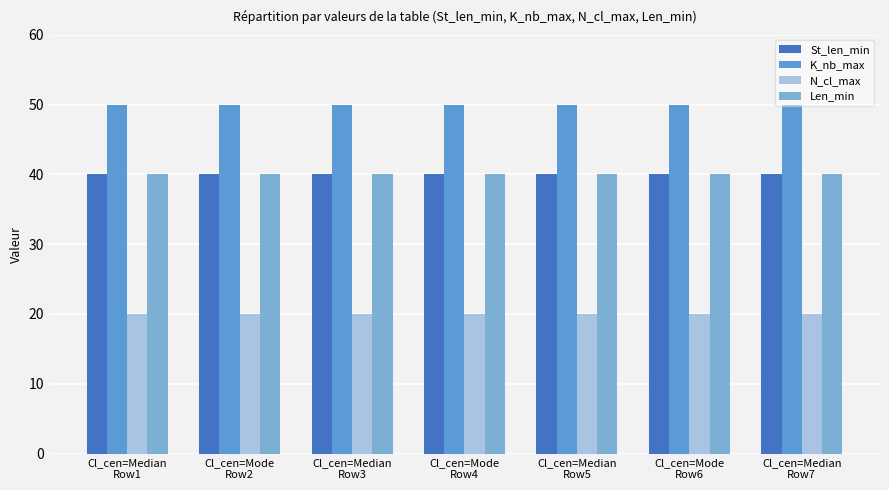

What is the value of the St_len_min bar at the 5th from the left?

40